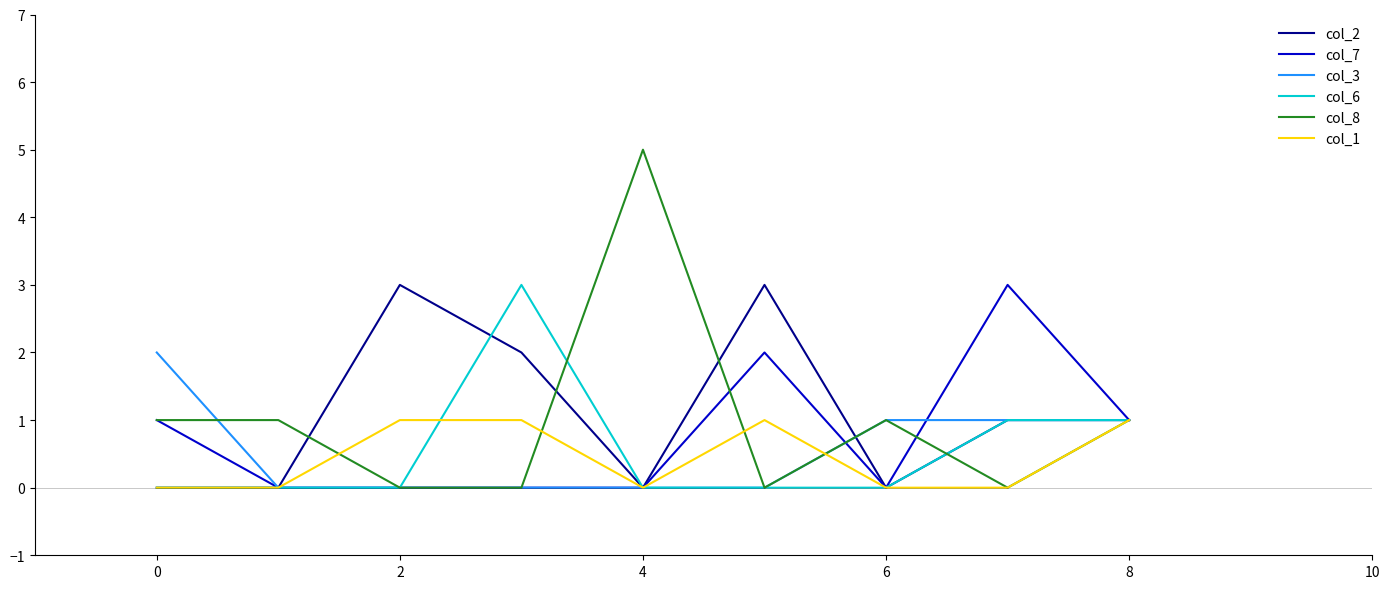

Is this an area chart (filled region under the line)?

No